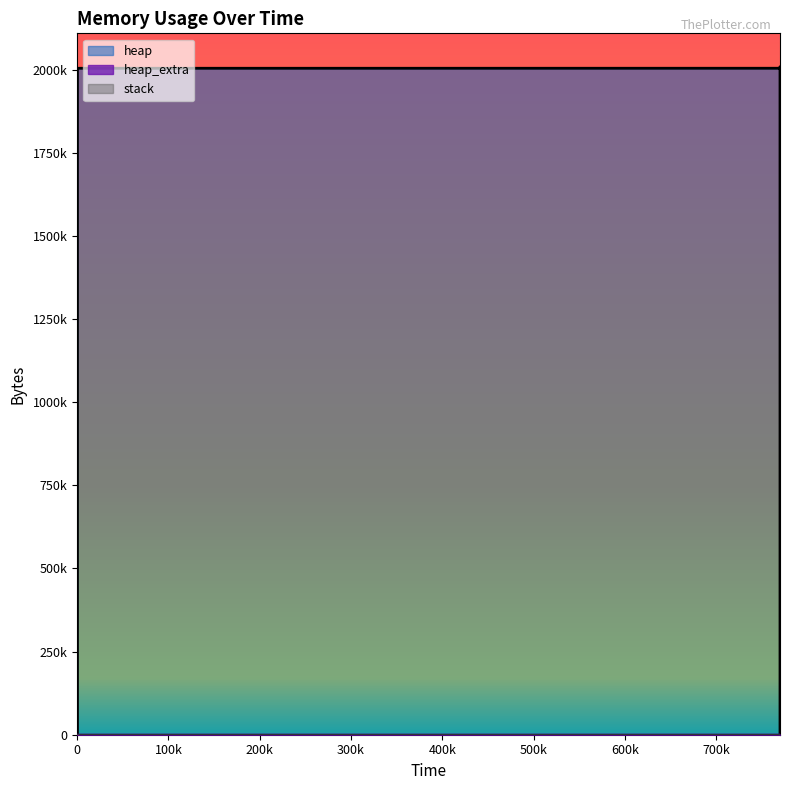

How many lines are shown in the chart?

2